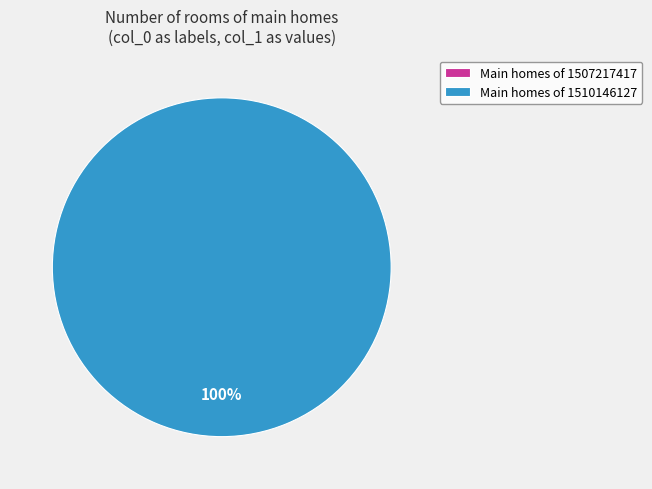

Which category has the smallest portion of the pie?

1507217417